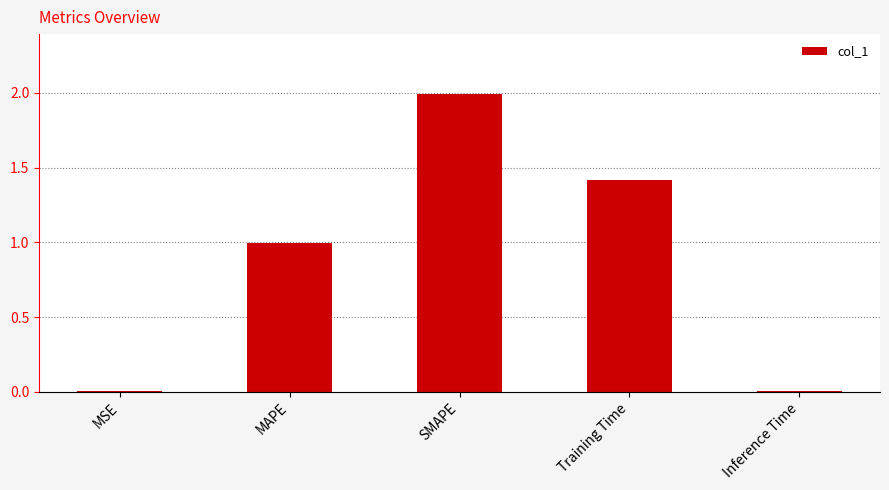

What is the sum of the values at MAPE and Training Time?

2.4